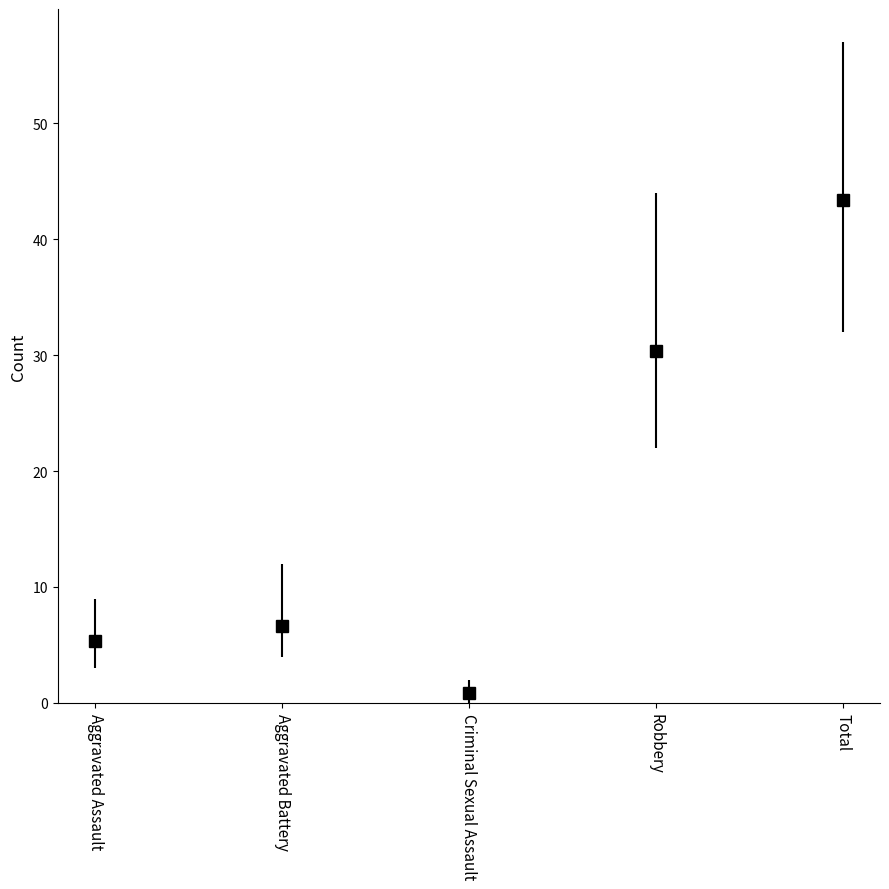

Reading left to right, extract all data points from this chart.

Aggravated Assault=5.3	Aggravated Battery=6.7	Criminal Sexual Assault=0.8	Robbery=30.3	Total=43.3